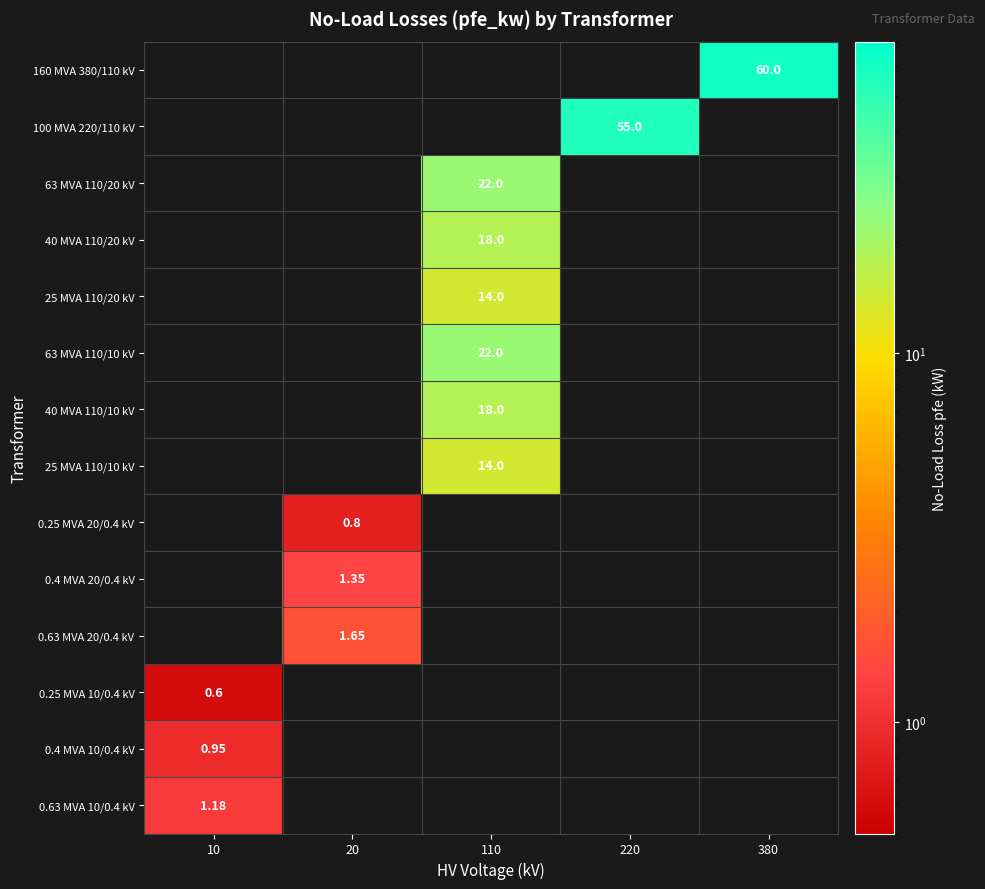

Which category has the highest value in the 0.63 MVA 20/0.4 kV series?

20